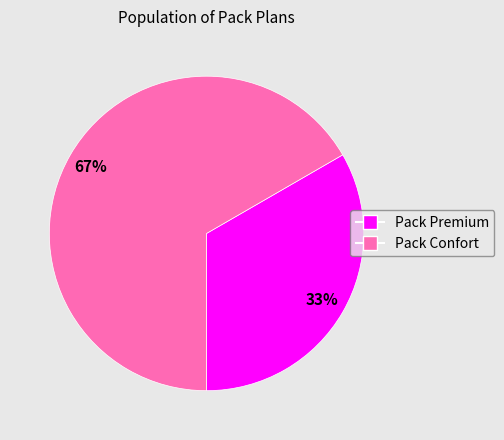

Which slice represents more than half of the pie?

Pack Confort